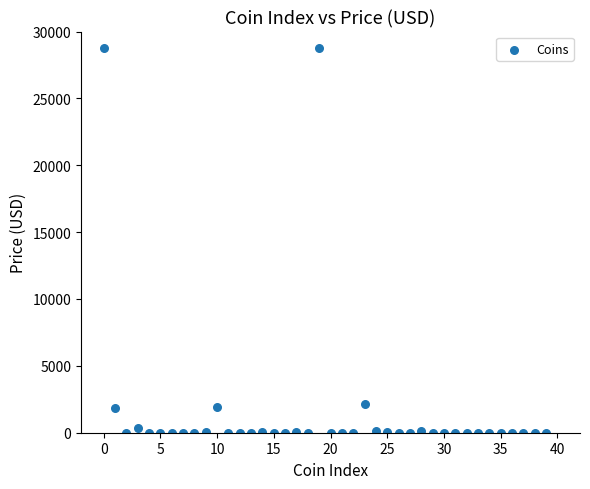

What is the range of Y values (max minus min)?

28802.6